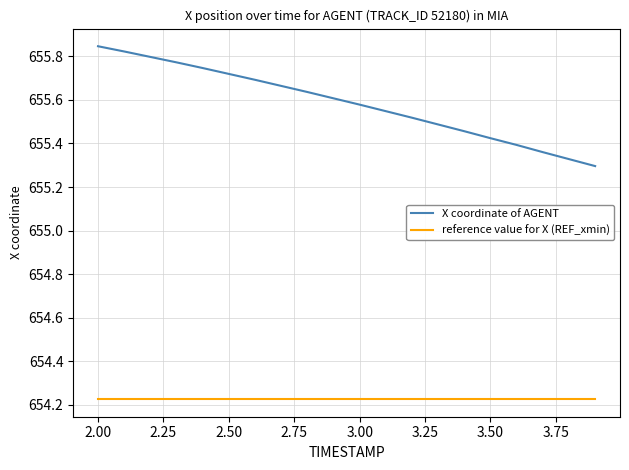

True or false: X coordinate of AGENT and reference value for X (REF_xmin) cross at least once.

False